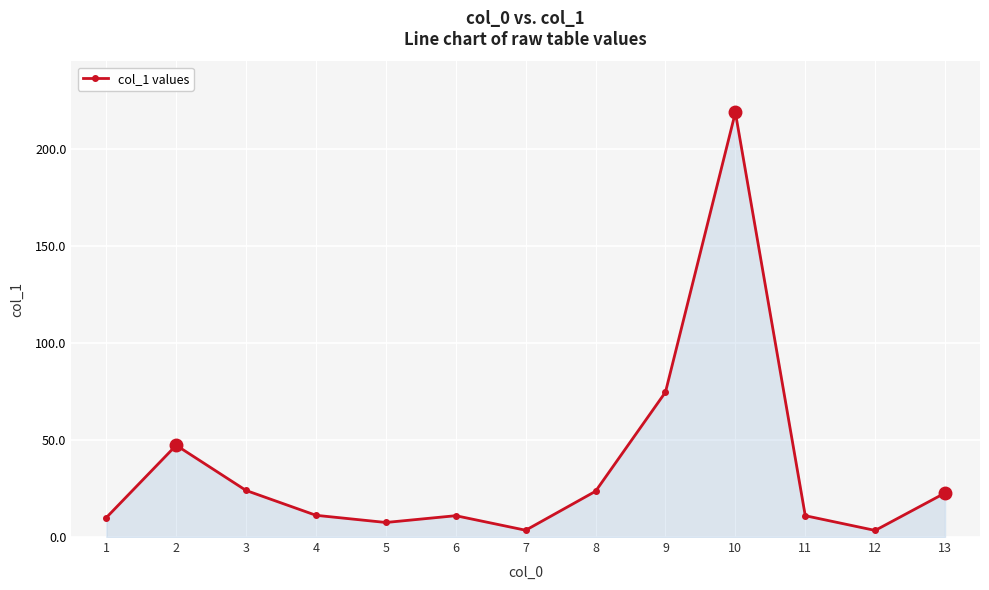

Where does the data first go above 11?

2